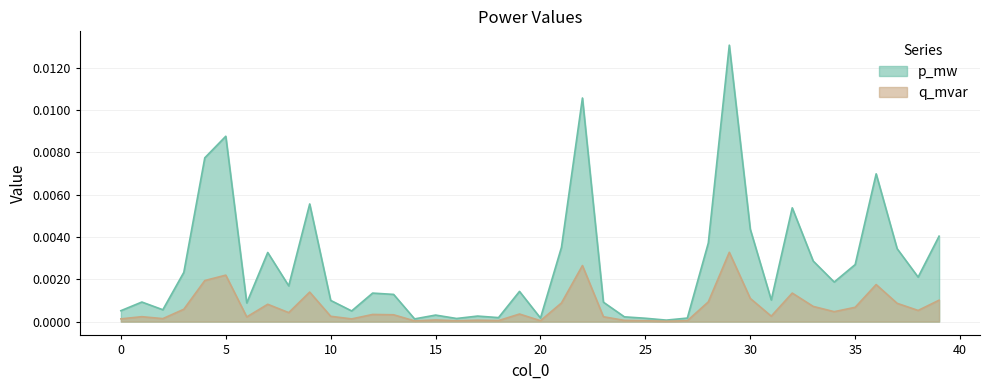

True or false: q_mvar has more than 2 points higher than both neighbors.

True